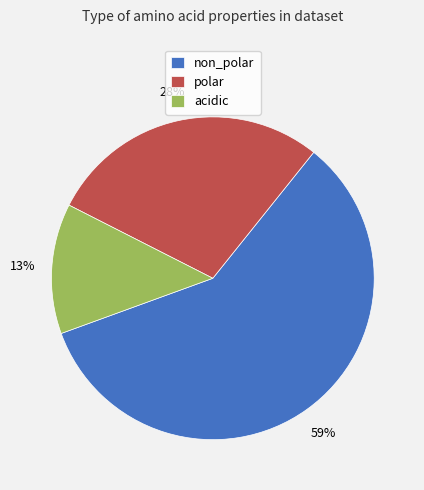

To the nearest percent, what portion does non_polar represent?

59%